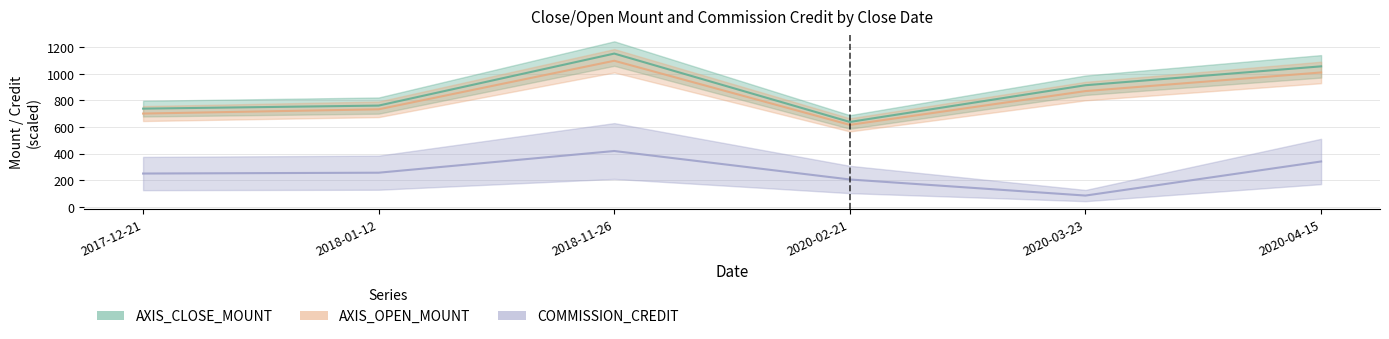

True or false: AXIS_CLOSE_MOUNT and COMMISSION_CREDIT intersect in this chart.

False